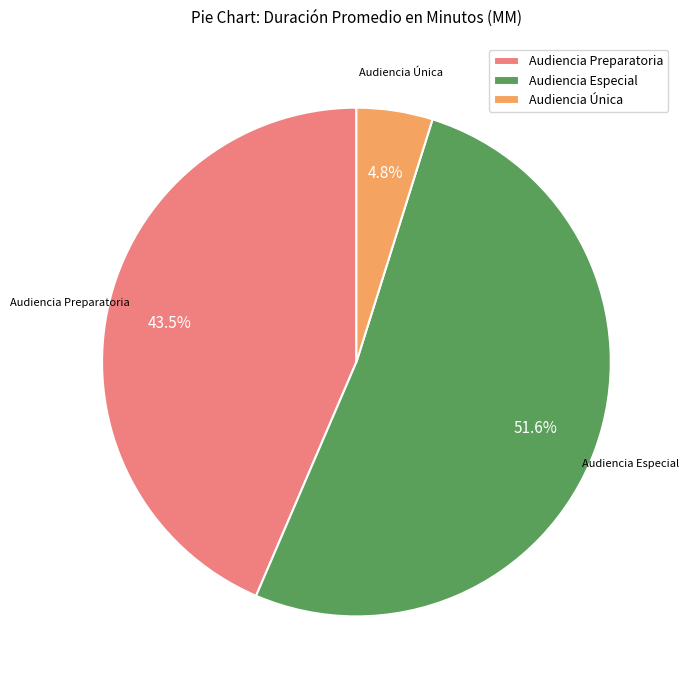

Count the number of slices in the pie.

3